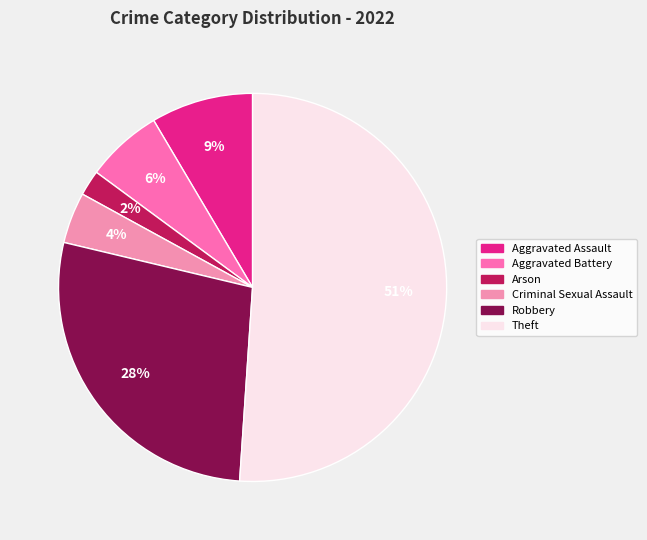

How many slices are in this pie chart?

6